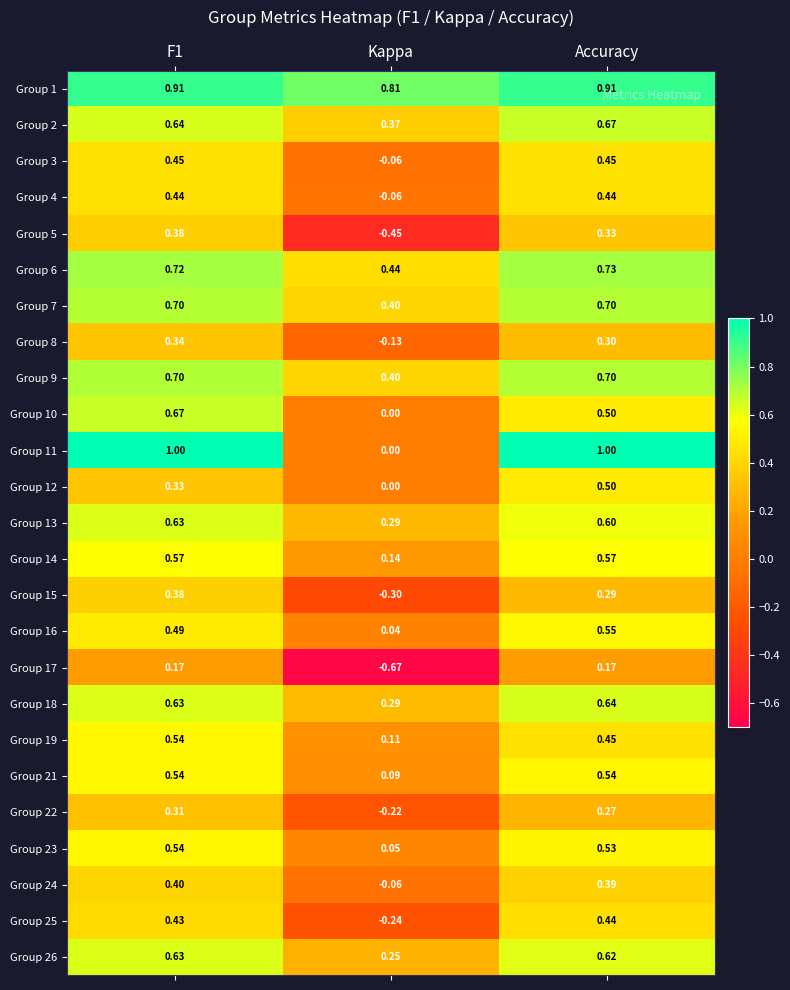

At how many categories does at least one series exceed 0?

3